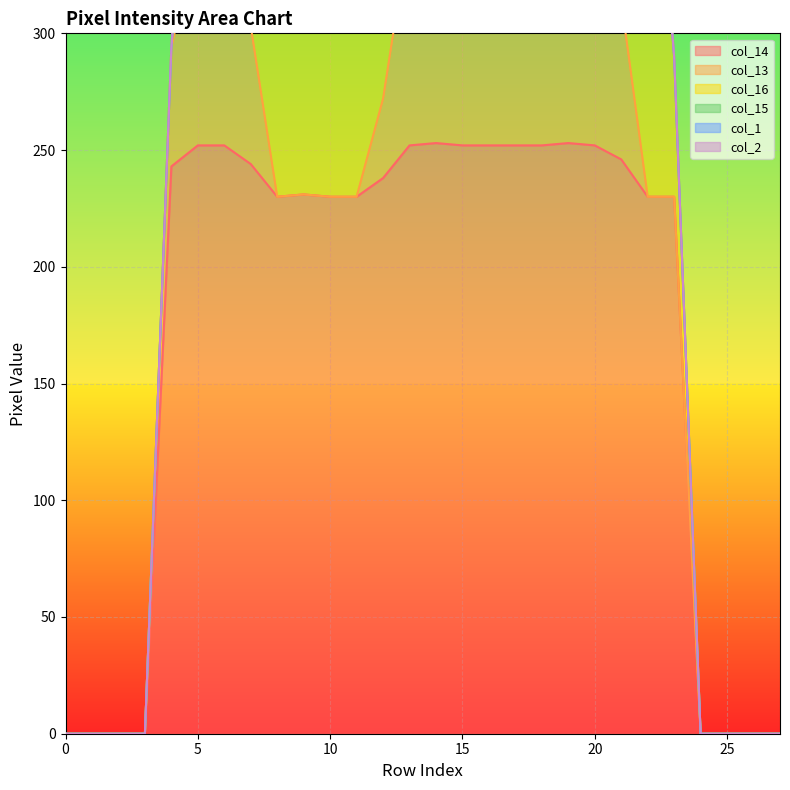

The value of col_14 at 17 is 448. True or false?

False